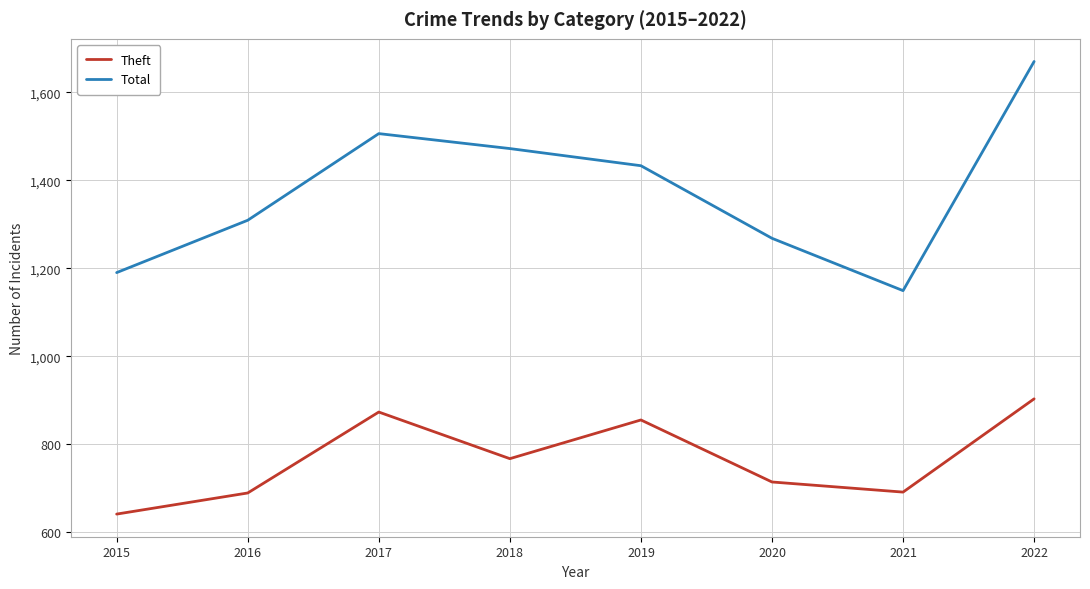

Which category has the lowest value in the Total series?

2021